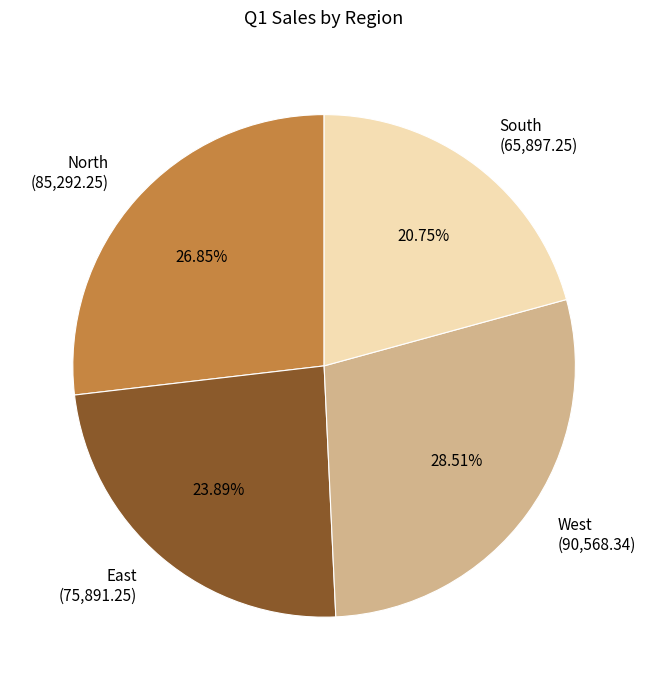

Is there a majority slice in this chart?

No